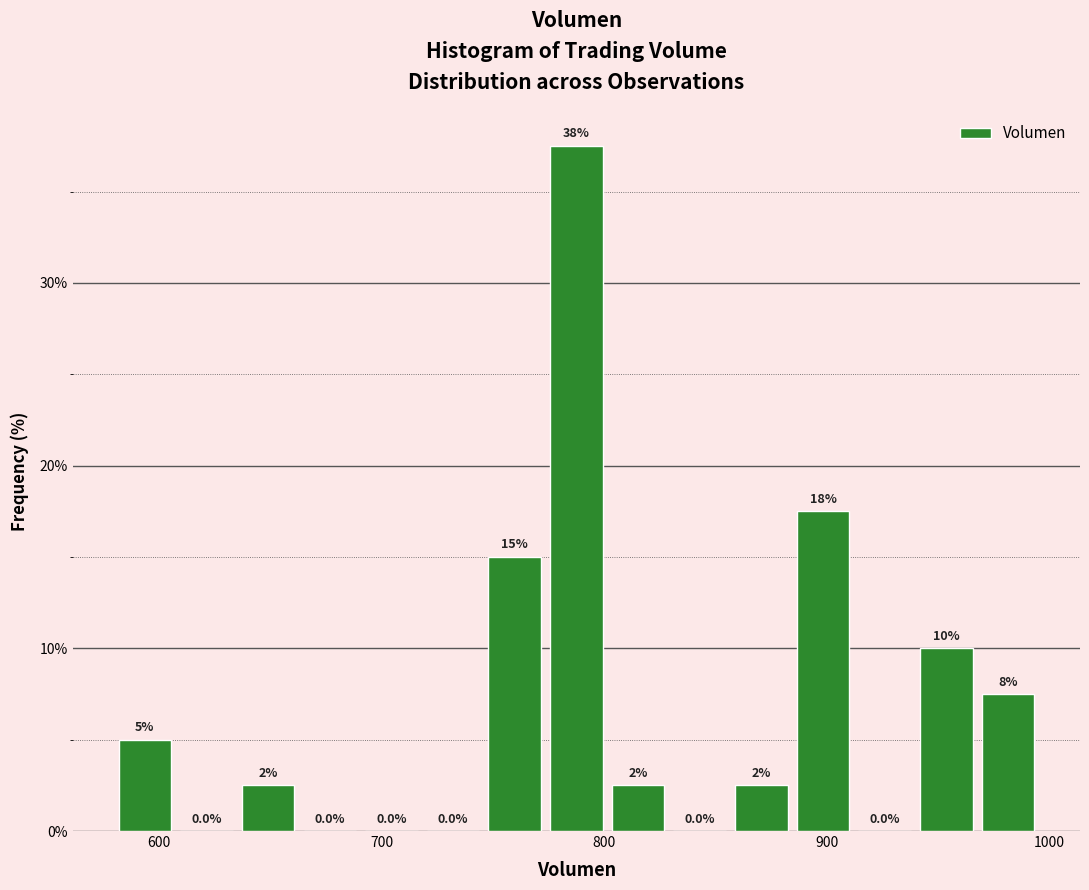

Read against the x-axis, roughly where is the centre of the tallest bar?

790